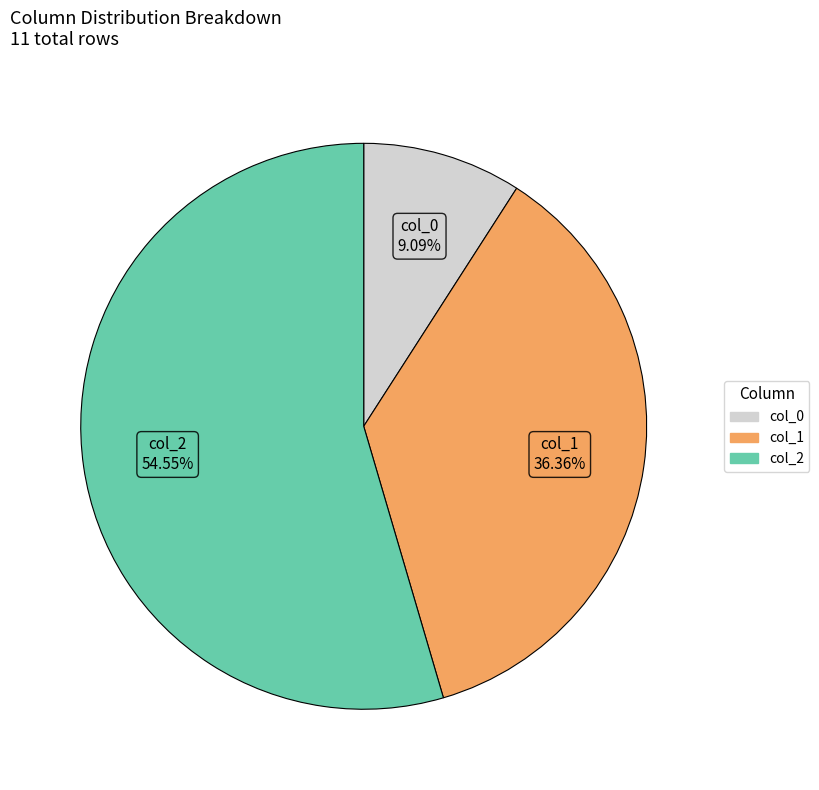

Does any single category account for the majority?

Yes